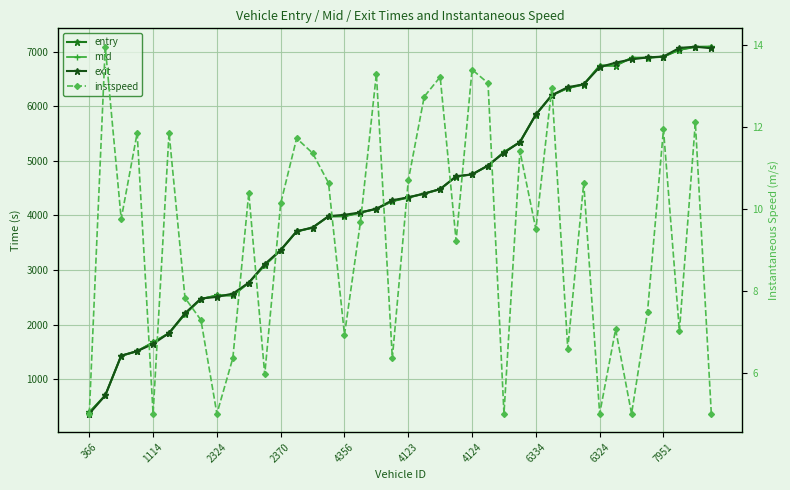

Which series has the largest total across all categories?

exit